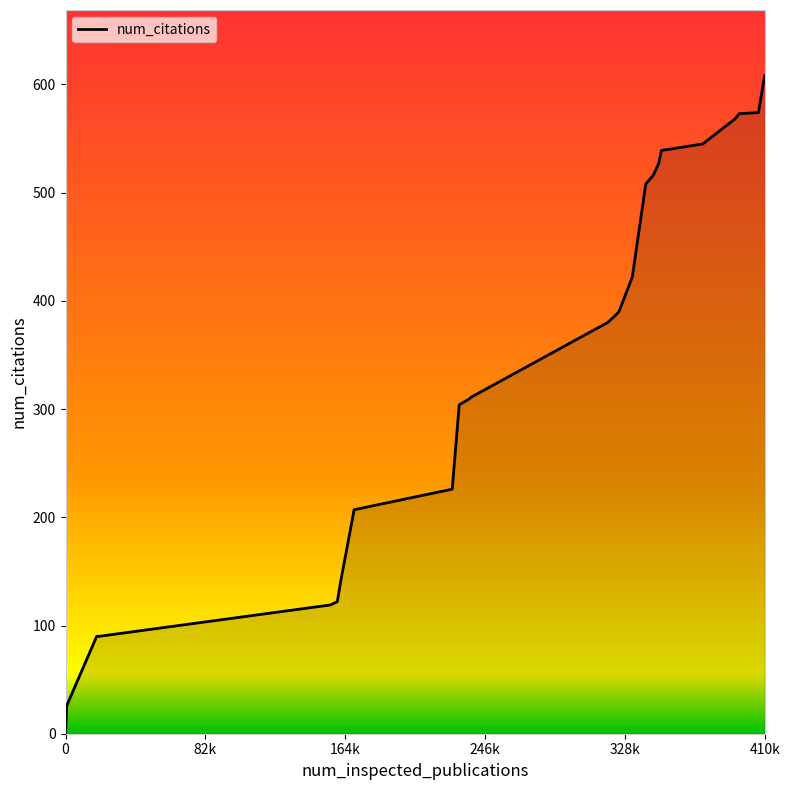

What is the greatest value displayed?

608